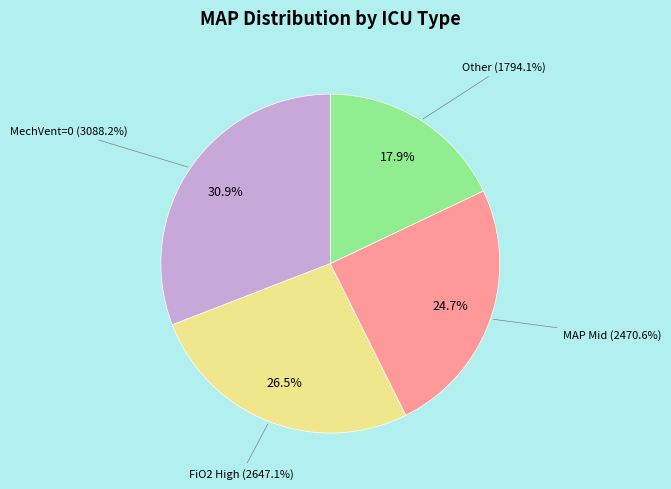

Is there any slice that represents more than half of the pie?

Yes